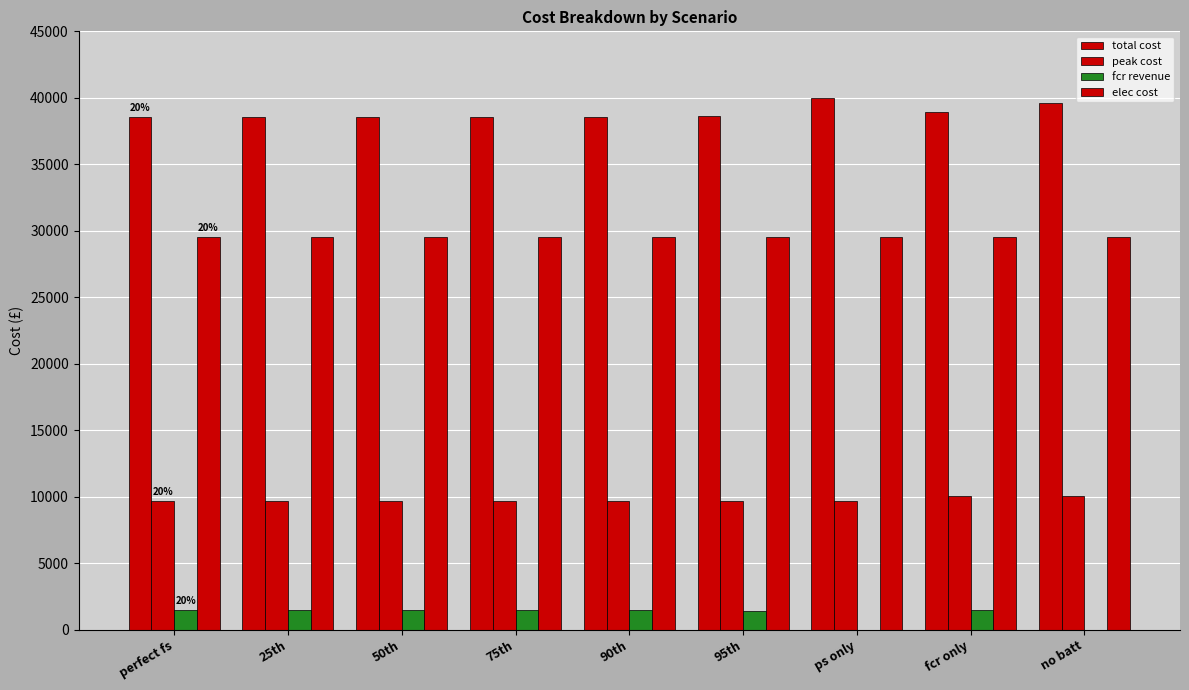

What is the sum of all fcr revenue values?

10247.9